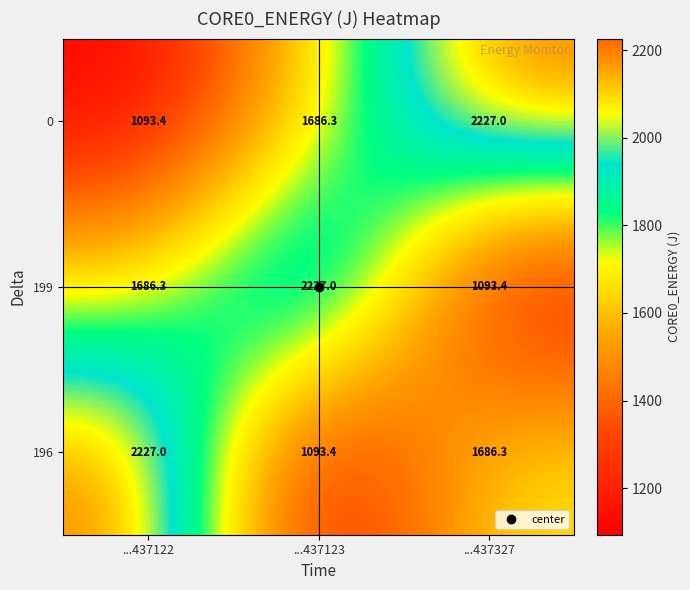

What is the spread (max minus min) of values at ...437327?

1133.6